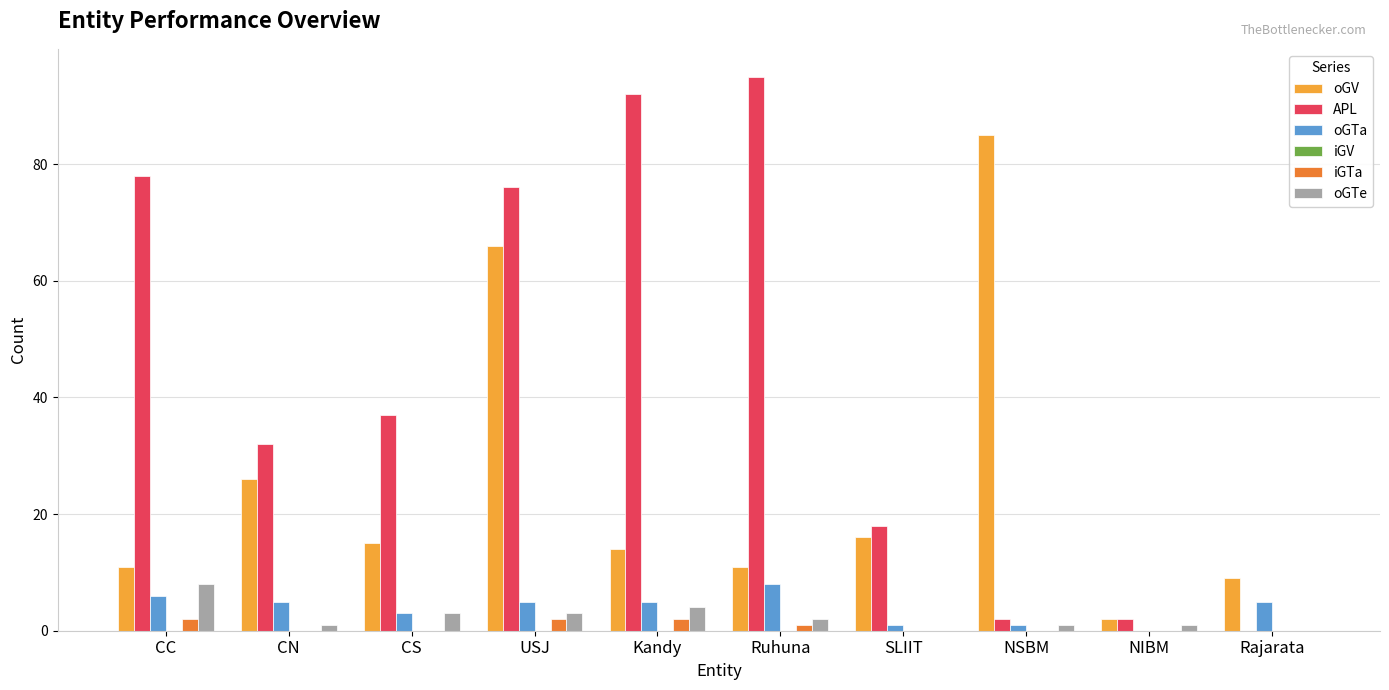

Which label corresponds to the largest value in the chart?

Ruhuna